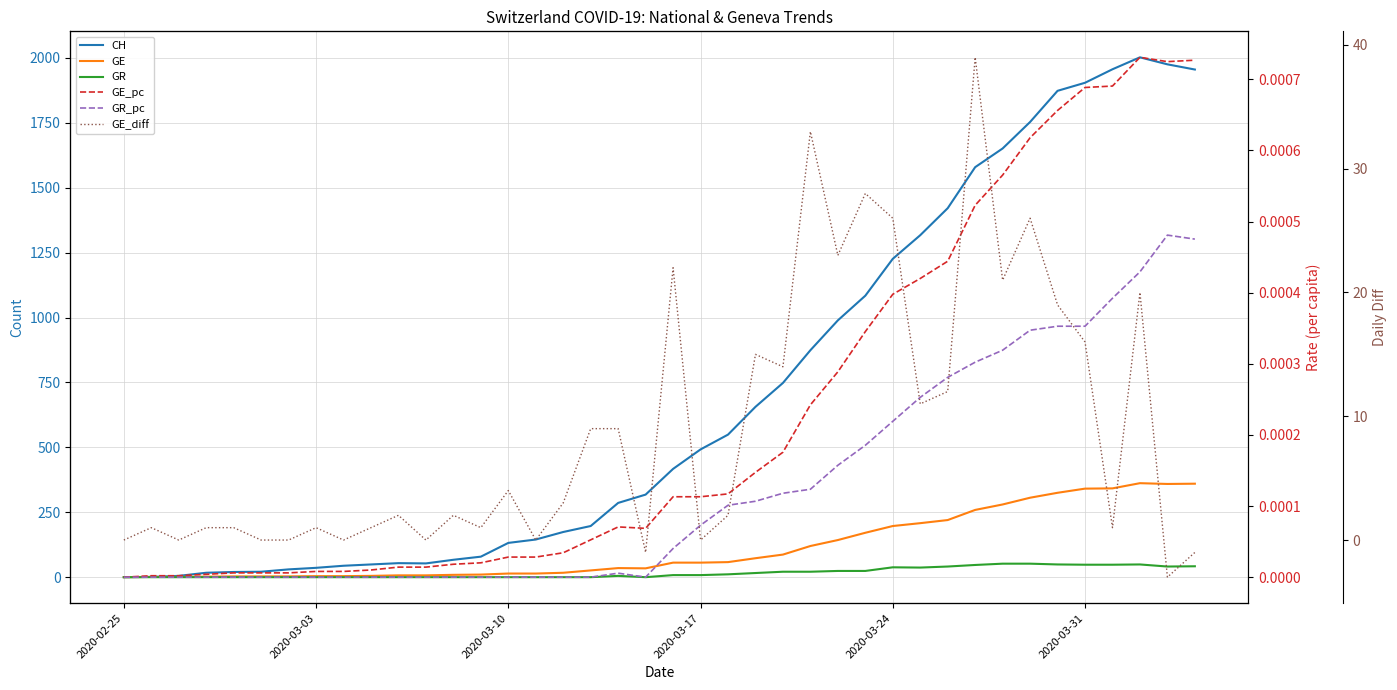

Which series has the largest total across all categories?

CH